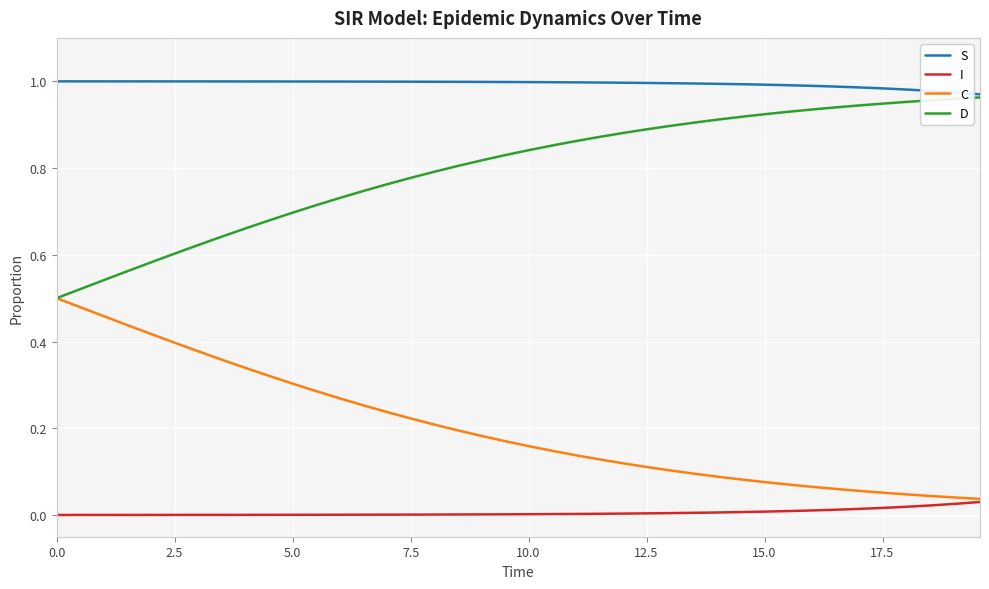

Rank the series by their average value, from highest to lowest.

S, D, C, I